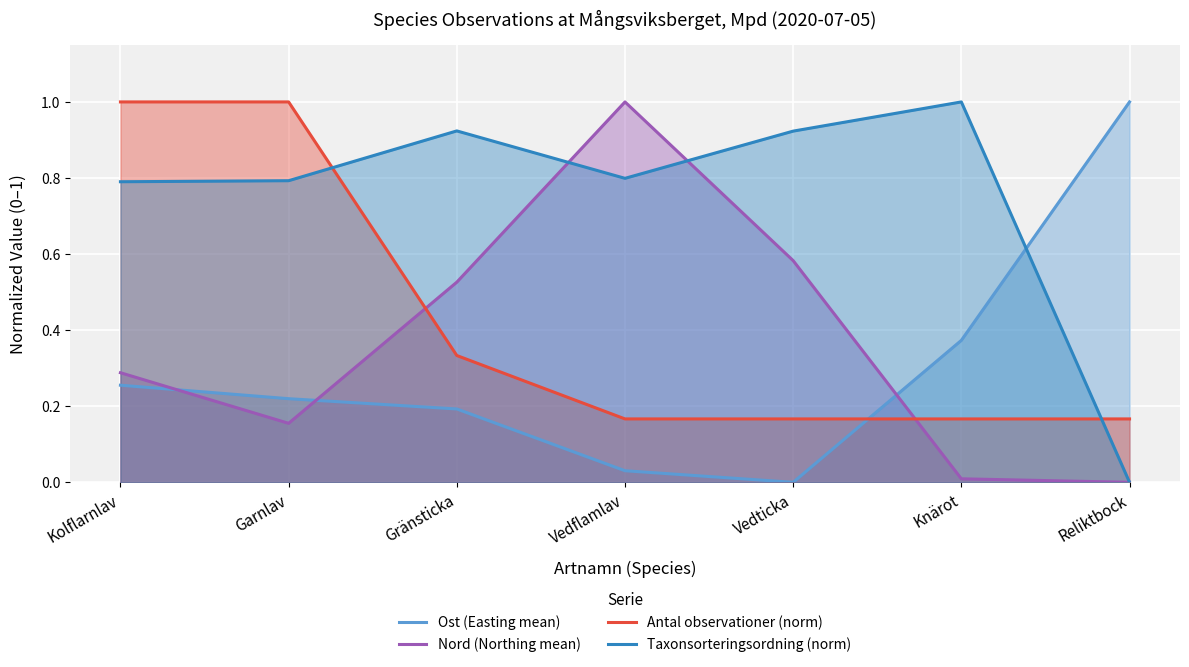

What is the value of the Ost (Easting mean) point at the 6th from the left?

0.4